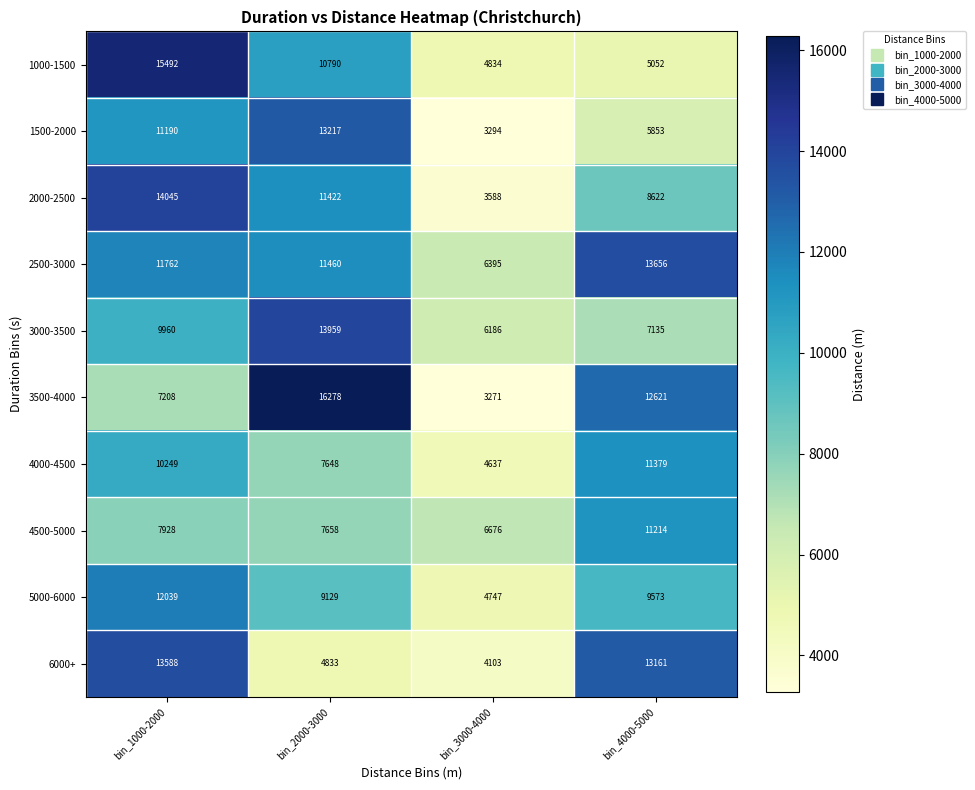

True or false: 6000+ has a value of 13588 at bin_1000-2000.

True